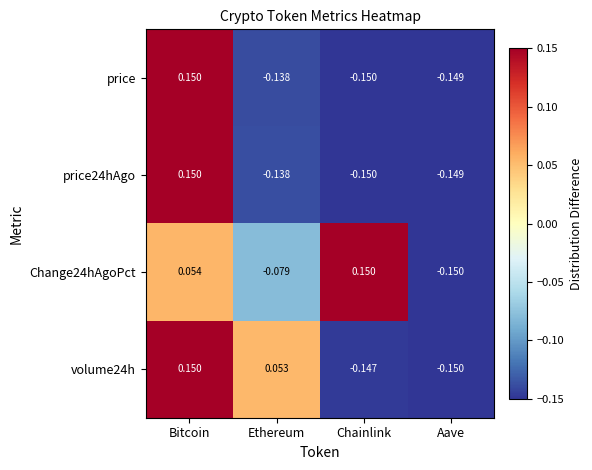

Which category has the highest value in the Change24hAgoPct series?

Chainlink